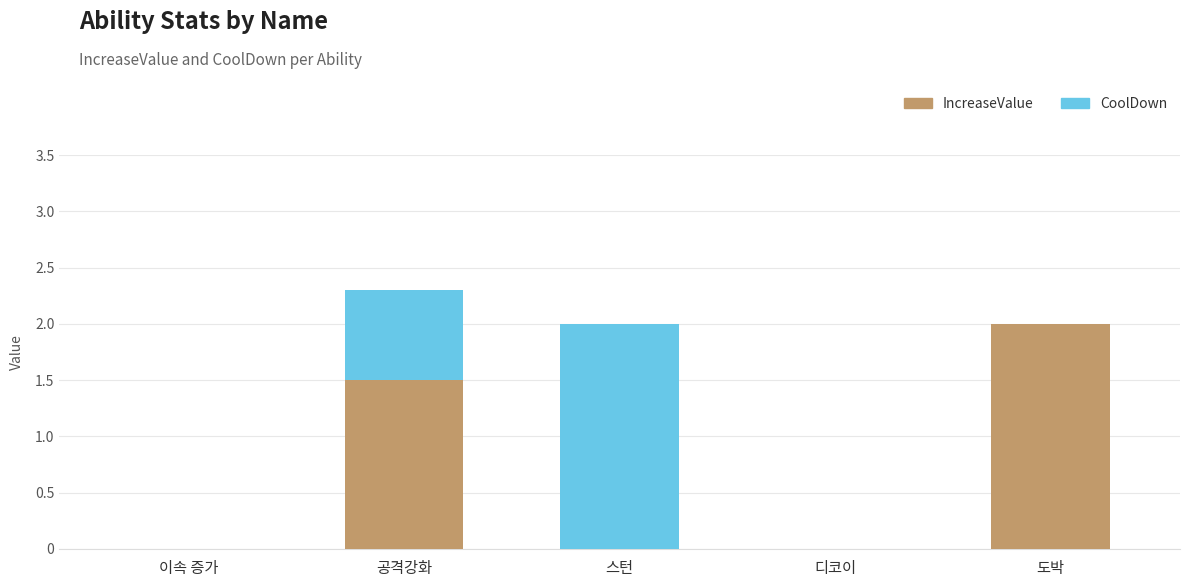

At which category is the sum across all series the highest?

공격강화